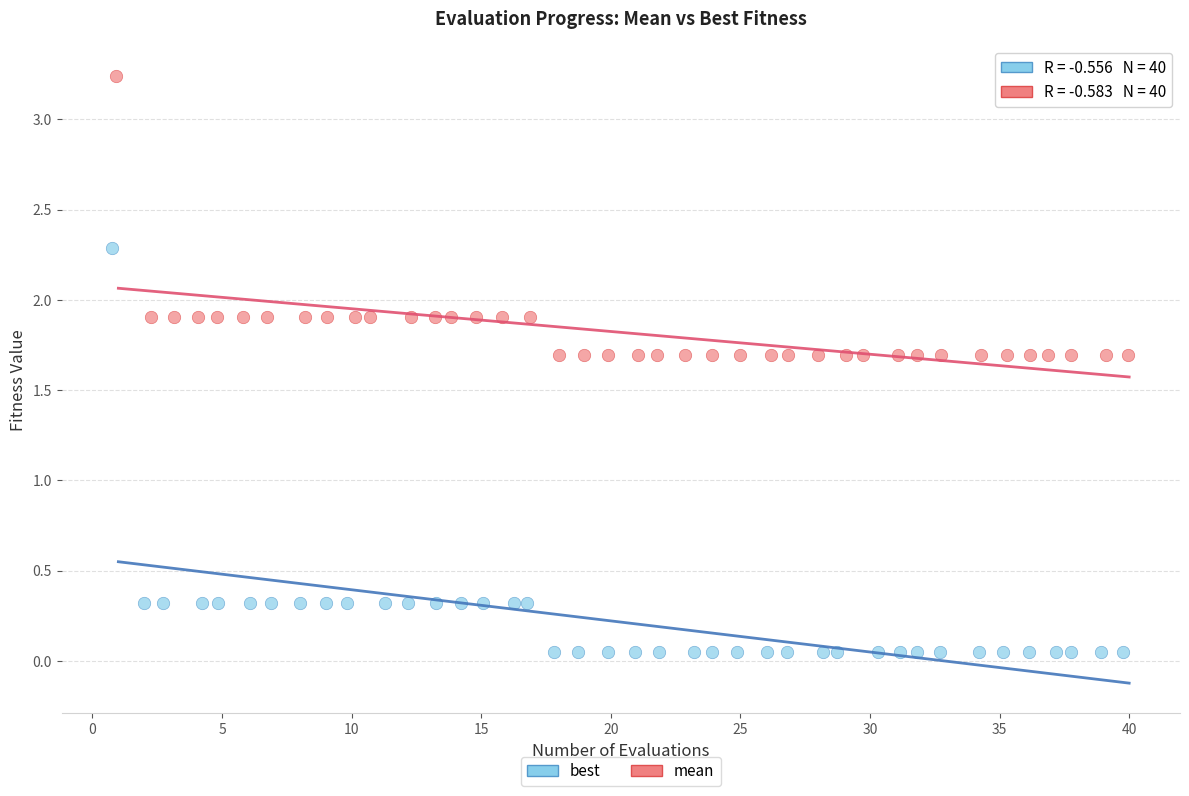

Which series contains the lowest Y value?

best